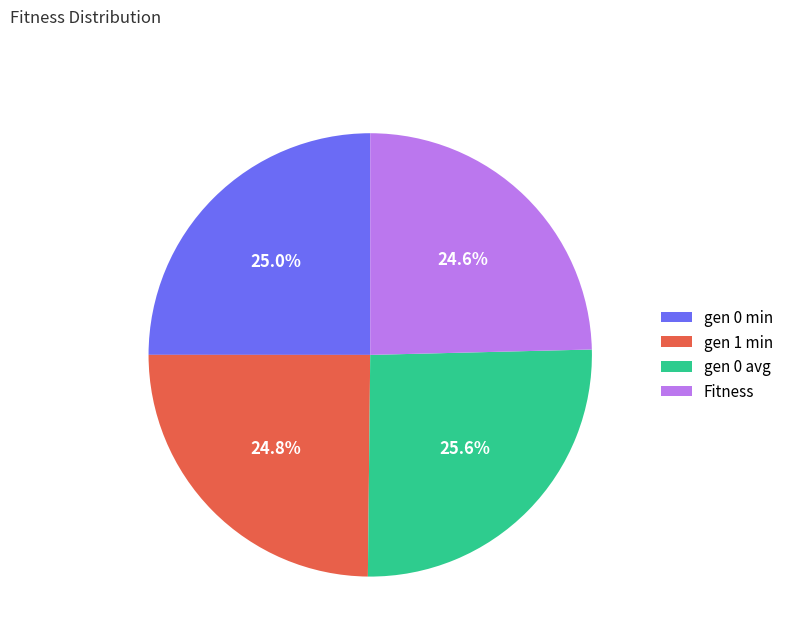

To the nearest percent, what percentage of the pie is Fitness?

25%